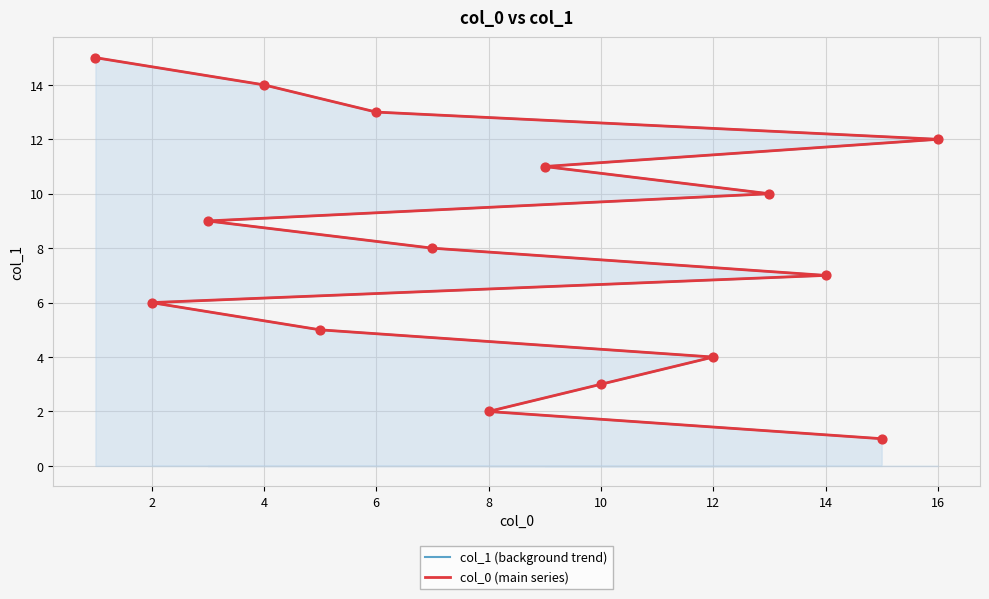

What is the total value across all series at 12?

14